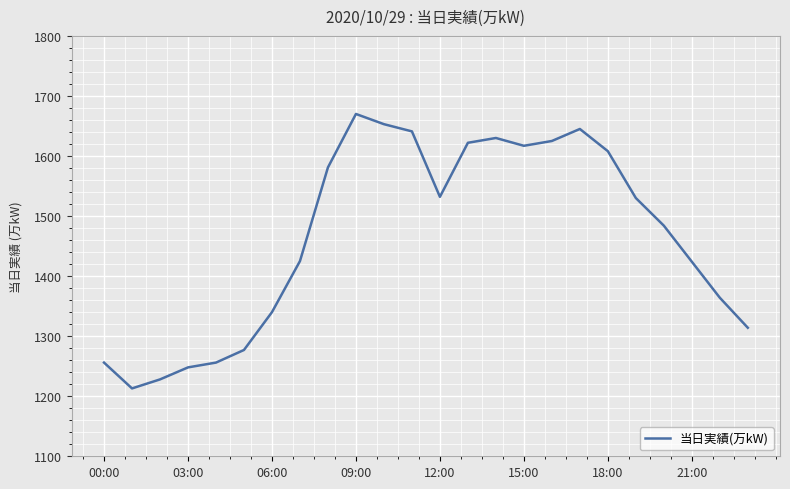

What is the smallest value displayed?

1213